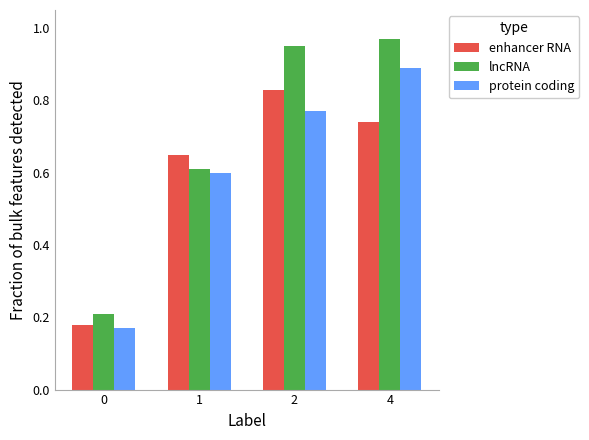

How many bars are there in each group?

3